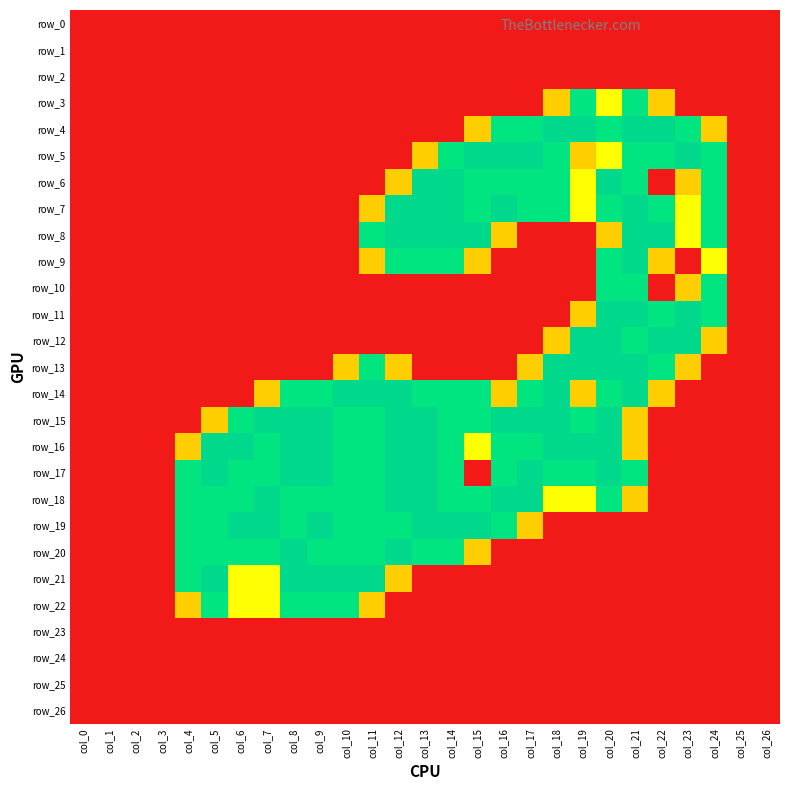

The value of row_13 at col_0 is 0.0. True or false?

True